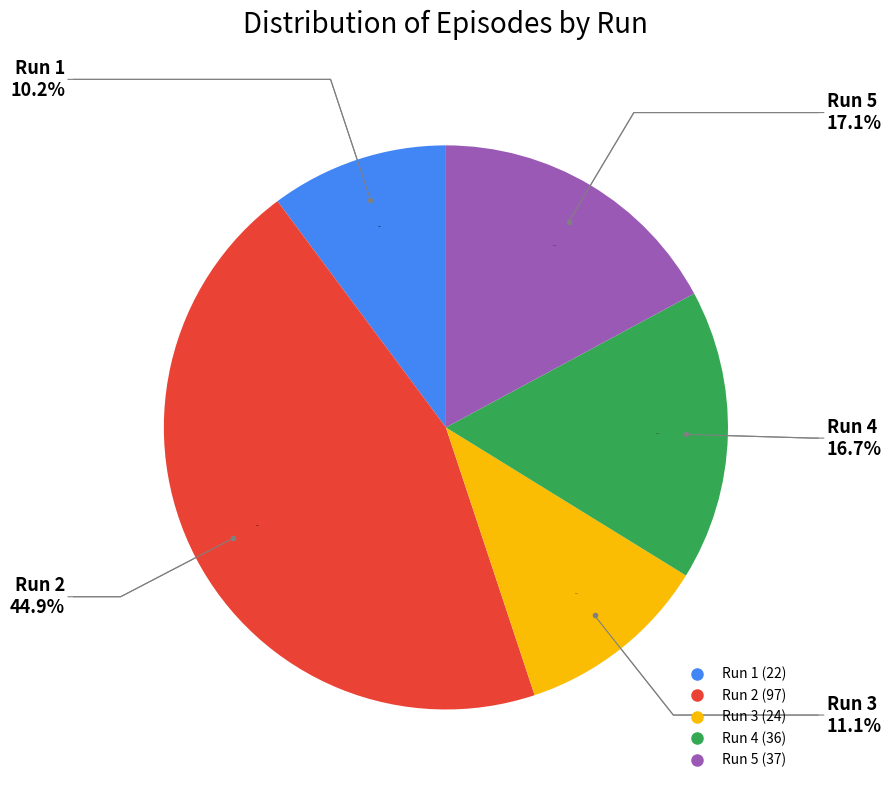

Which has a higher value, Run 4 or Run 3?

Run 4